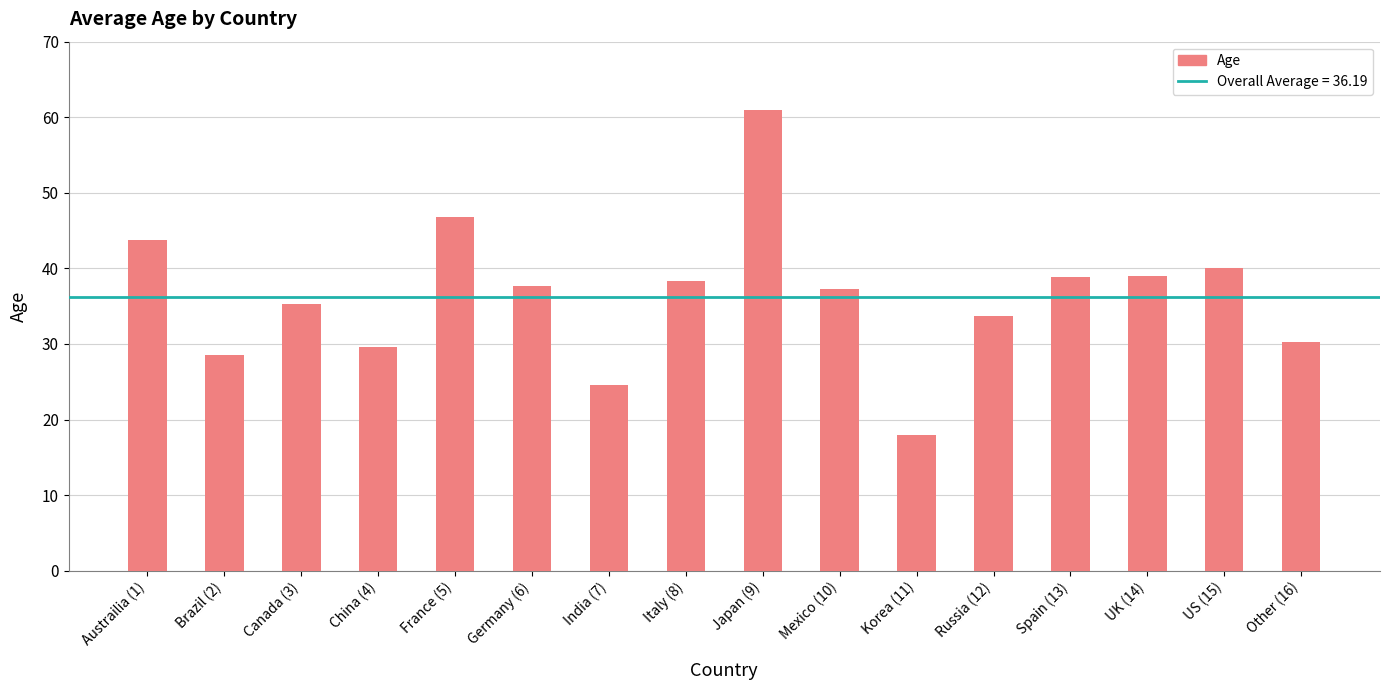

How many bars are there in total?

16